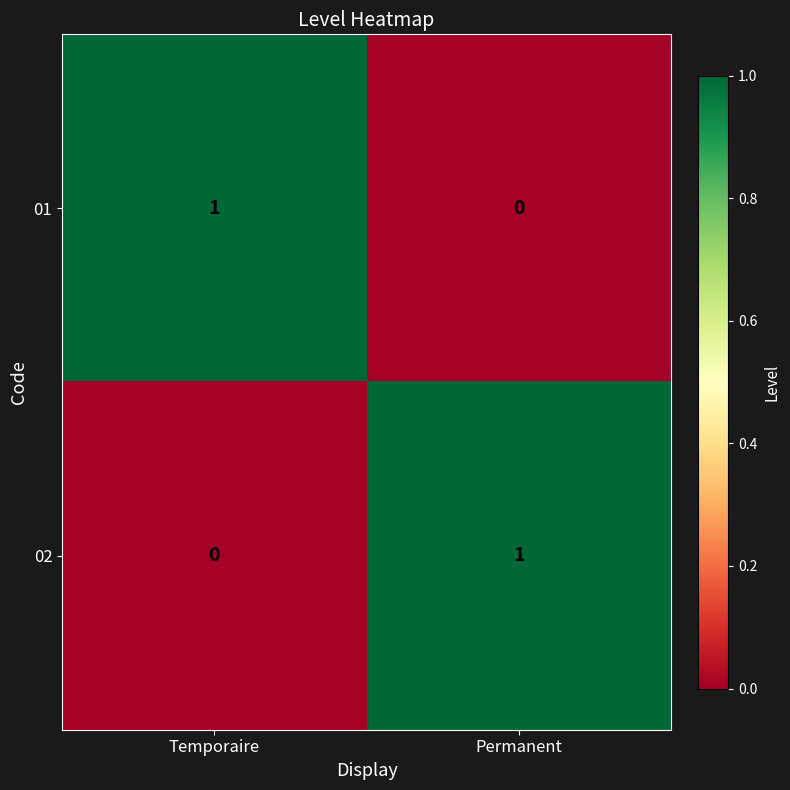

How many series are shown in this chart?

2